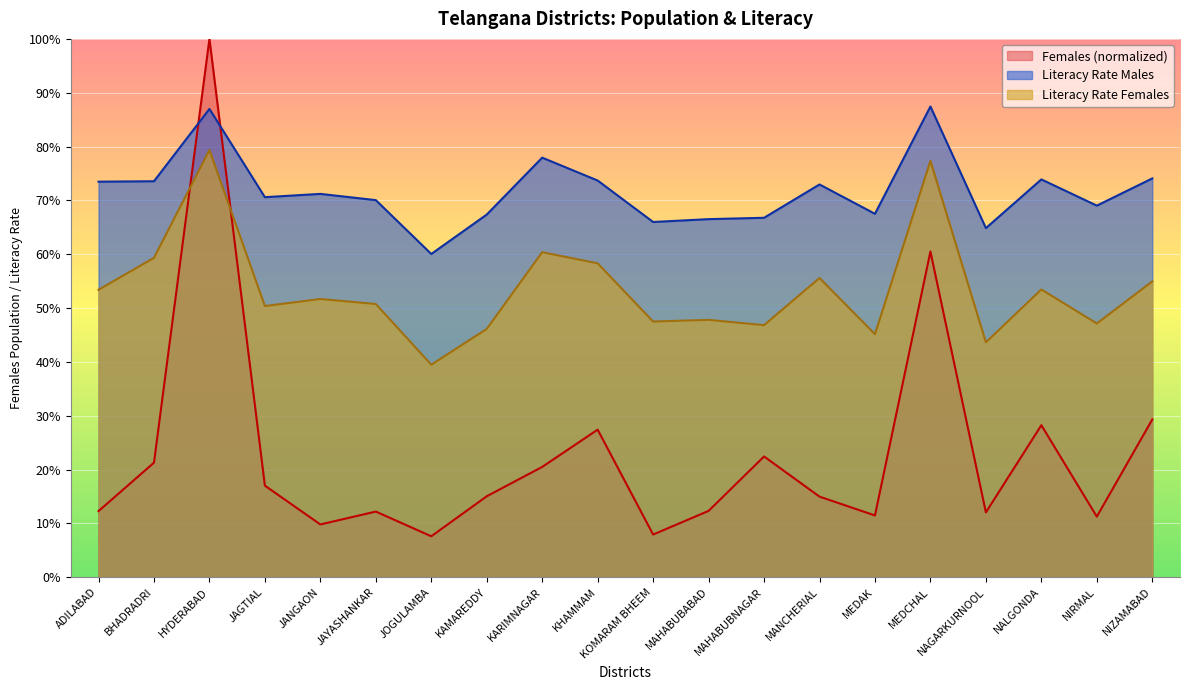

What is the spread (max minus min) of values at JAGTIAL?

53.6